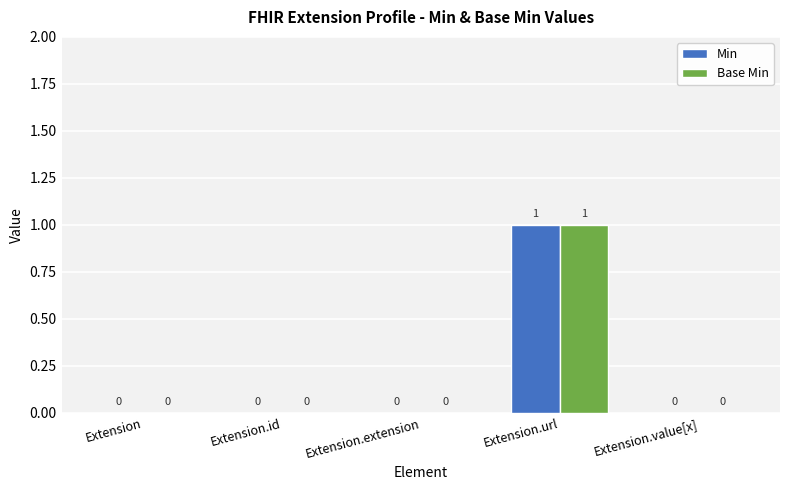

At which category is the sum across all series the highest?

Extension.url